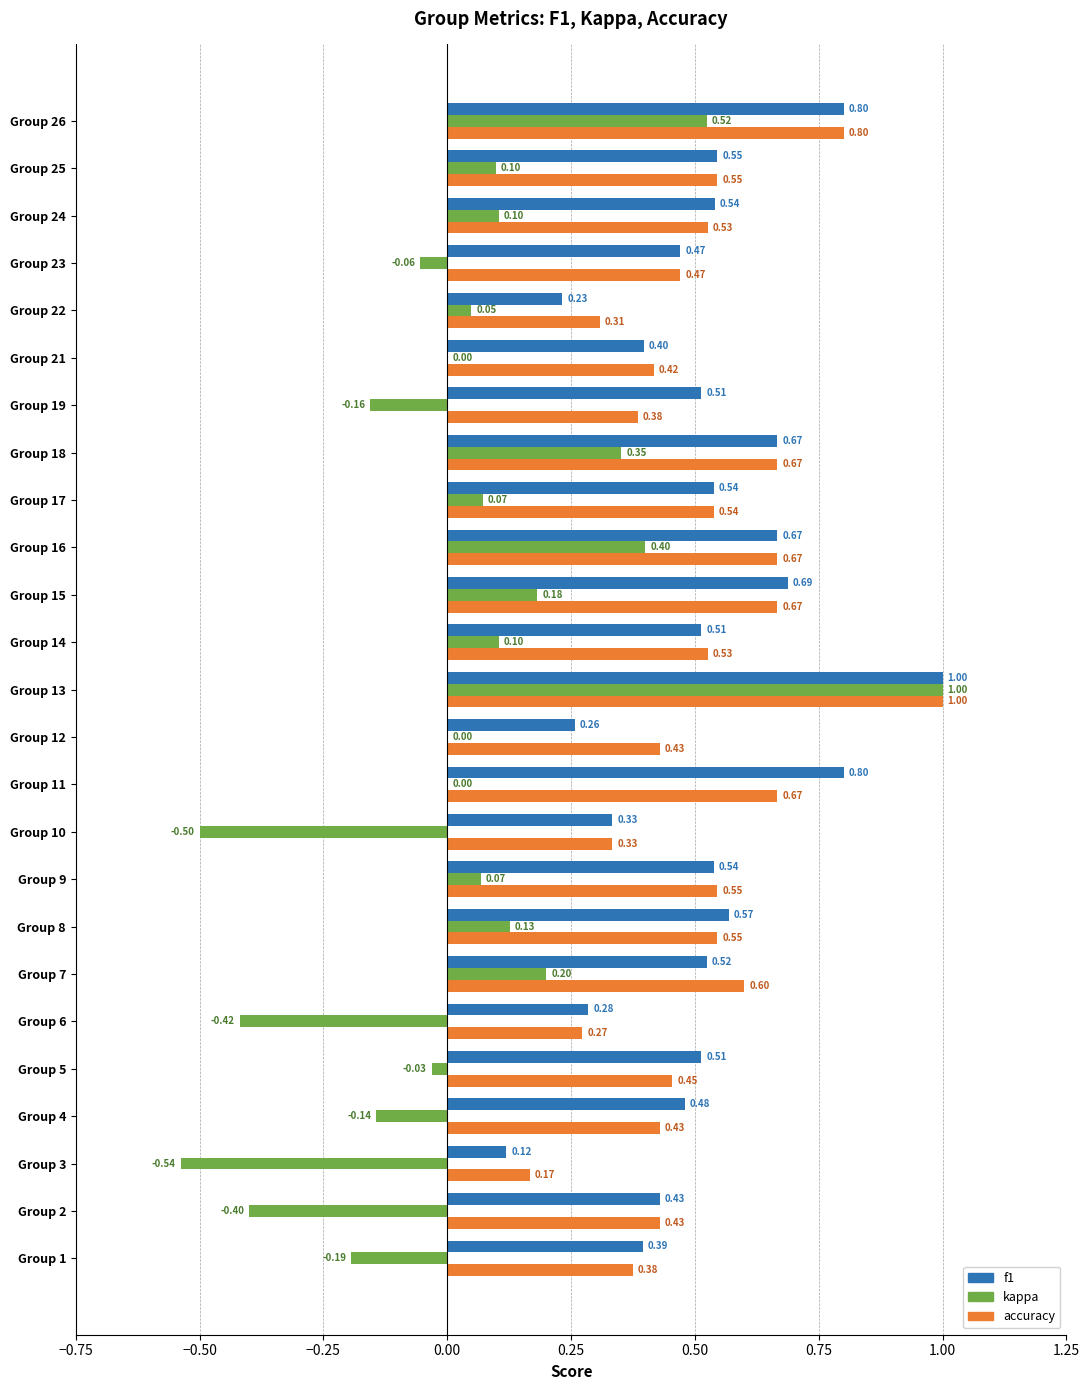

What is the sum of the accuracy values at Group 4 and Group 5?

0.9